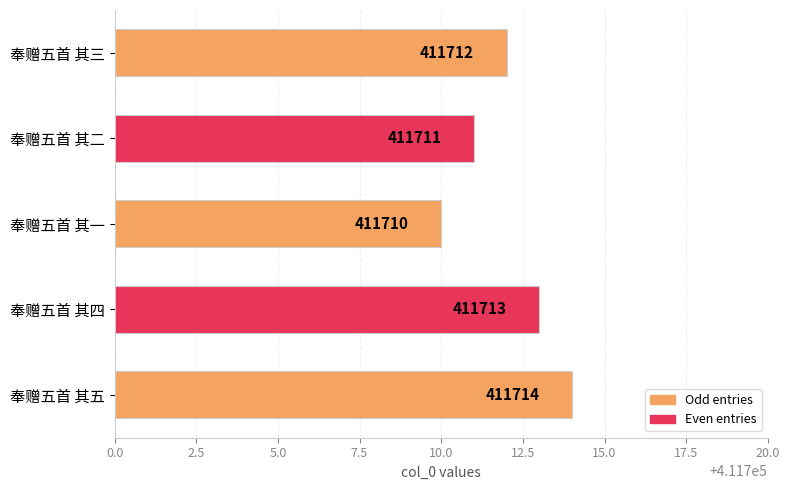

Where is the data nearest to the value 411712?

奉赠五首 其三